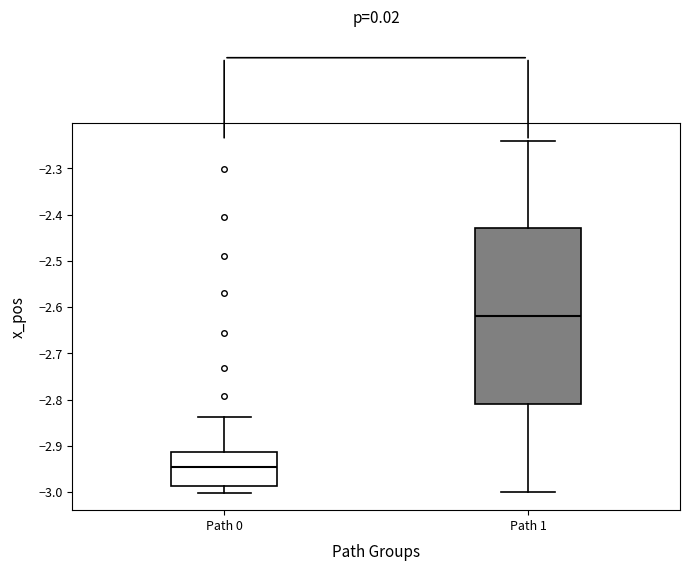

Which box is the tallest, from its lower edge to its upper edge?

Path 1